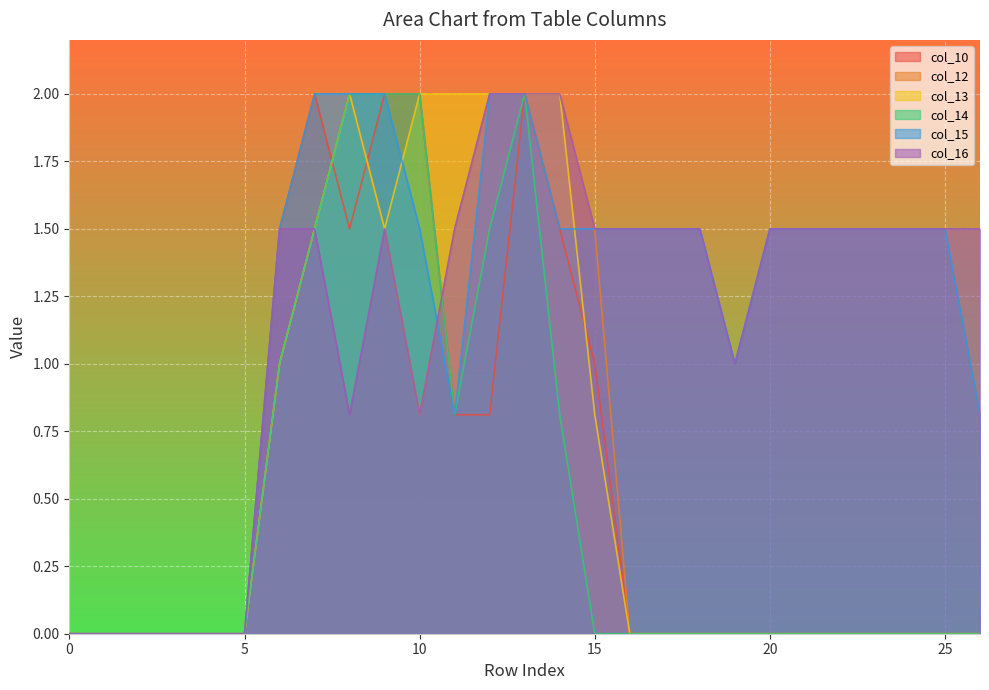

What is the maximum value shown in the chart?

2.0